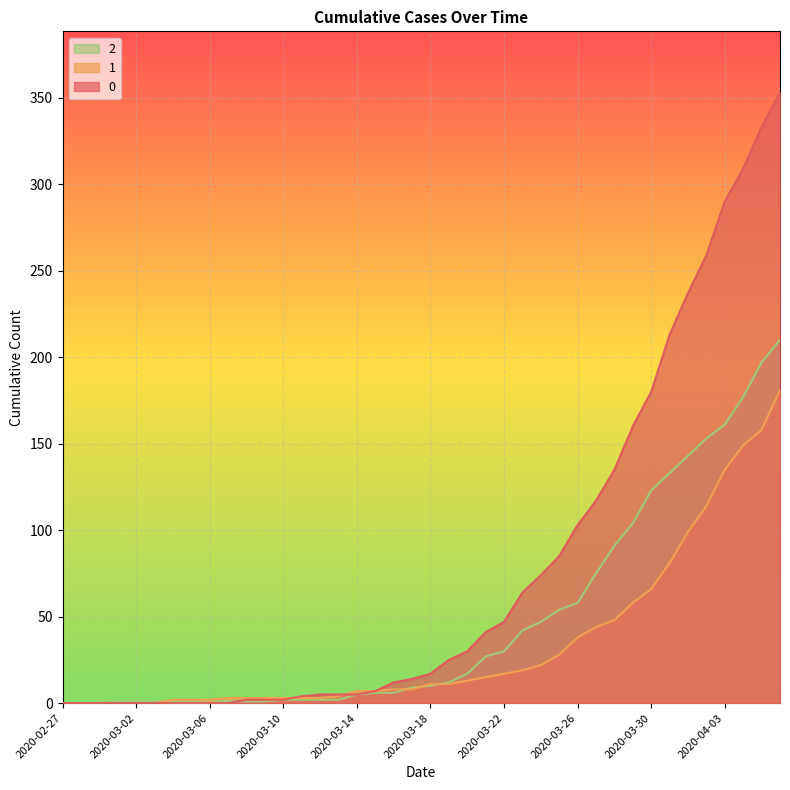

True or false: 1 has more than 0 interior local peaks.

False